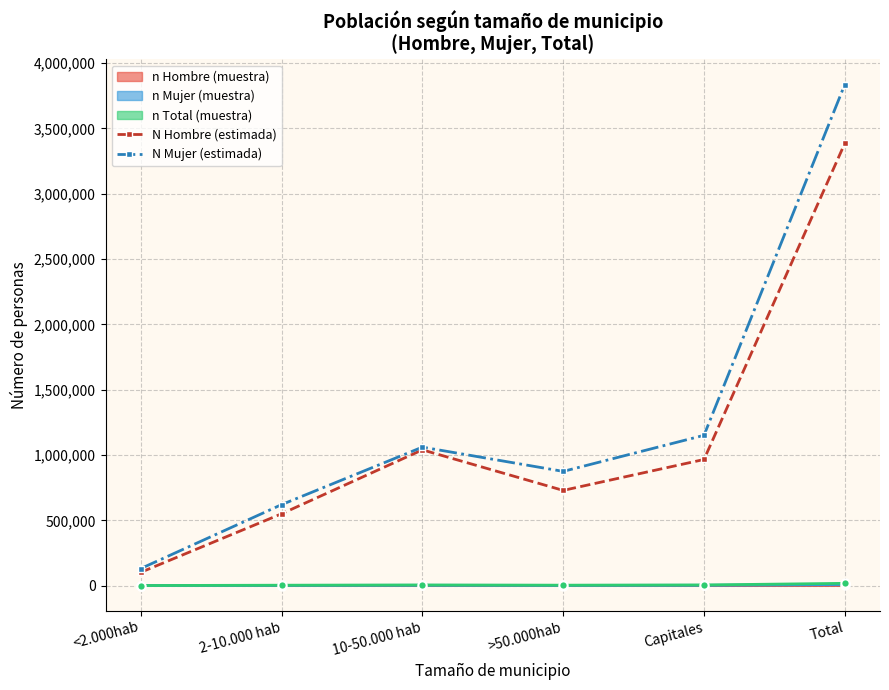

Which series has the largest total across all categories?

N Mujer (estimada)